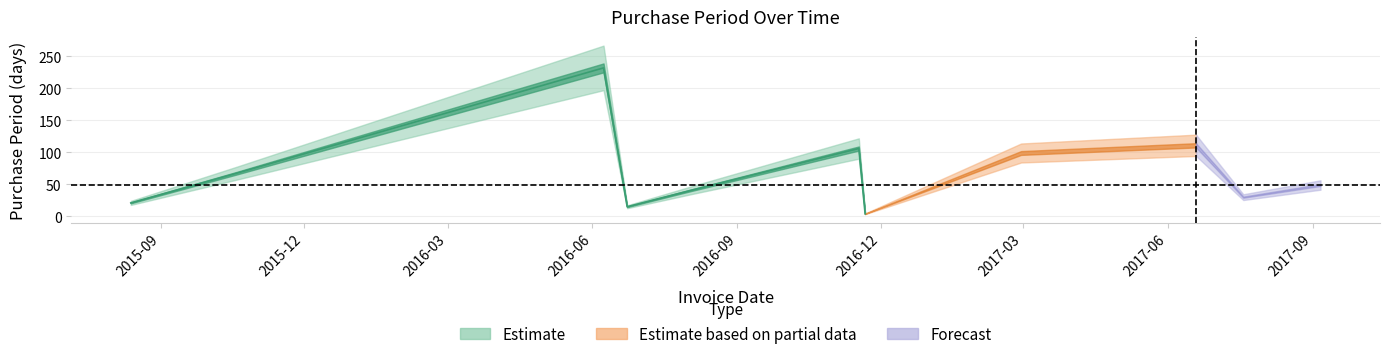

List the labels in order of value, smallest first.

2016-11-21, 2016-06-23, 2015-08-13, 2017-07-19, 2016-08-03, 2017-09-06, 2015-10-20, 2017-02-28, 2016-11-17, 2017-06-19, 2016-06-08